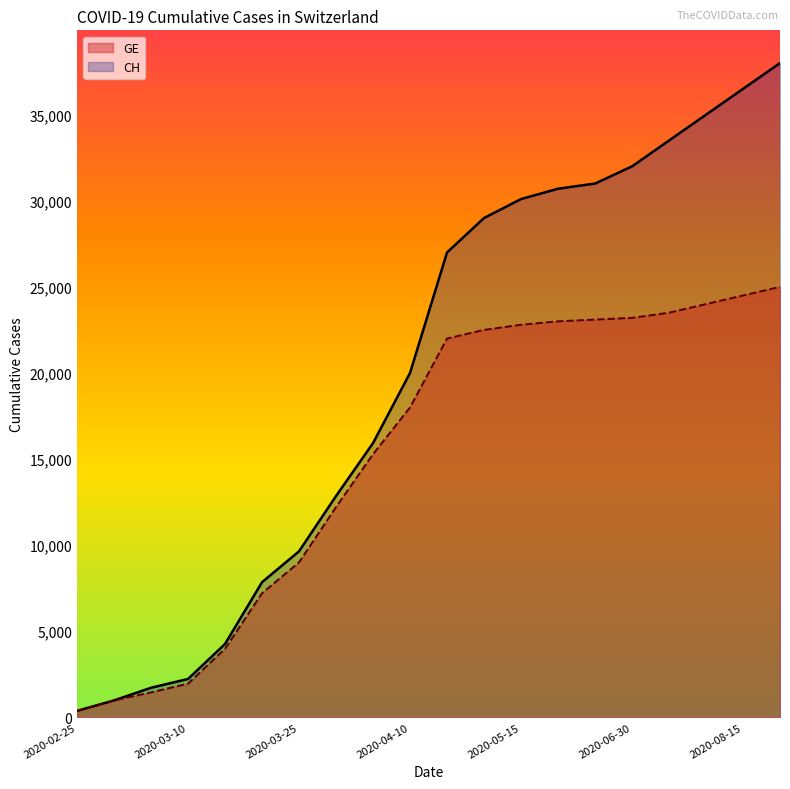

True or false: CH has more than 2 points higher than both neighbors.

False